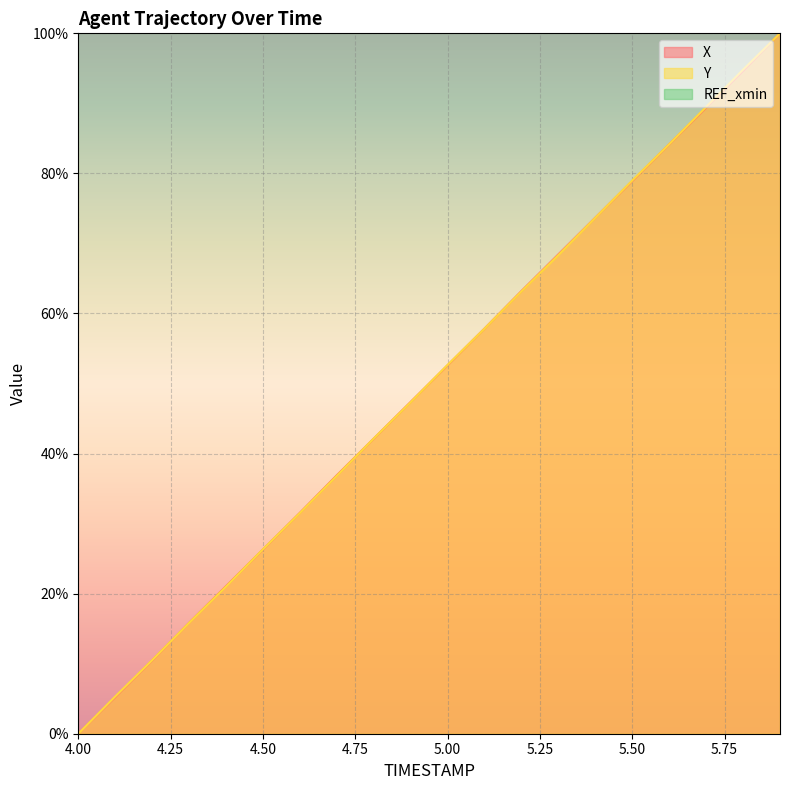

After their last crossing, which series has the higher values: X or Y?

Y